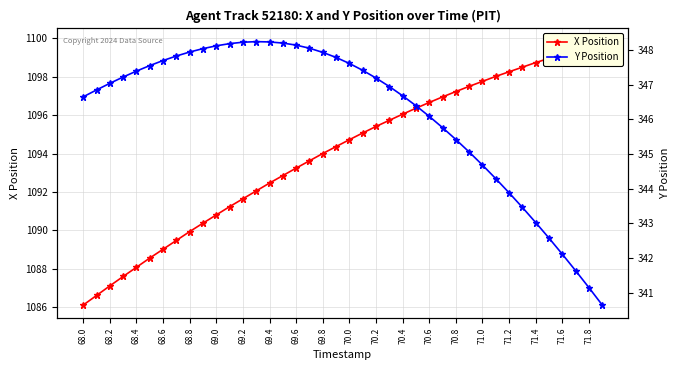

Where does the Y Position series first go above 347?

68.2